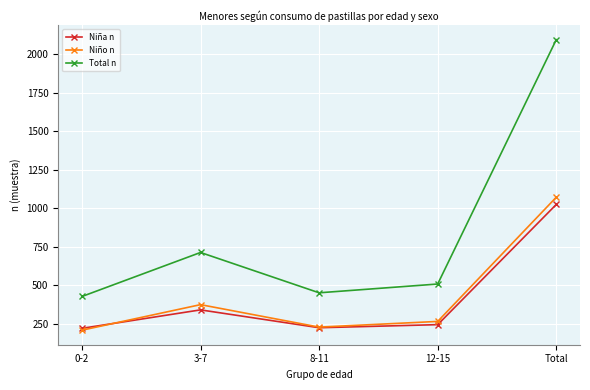

What is the value of the Niña n point at the 1st from the left?

219